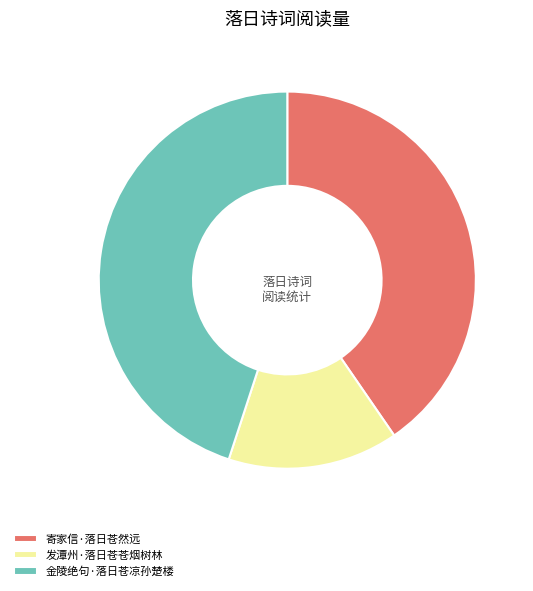

Combined, do 金陵绝句·落日苍凉孙楚楼 and 发潭州·落日苍苍烟树林 account for over 50%?

Yes